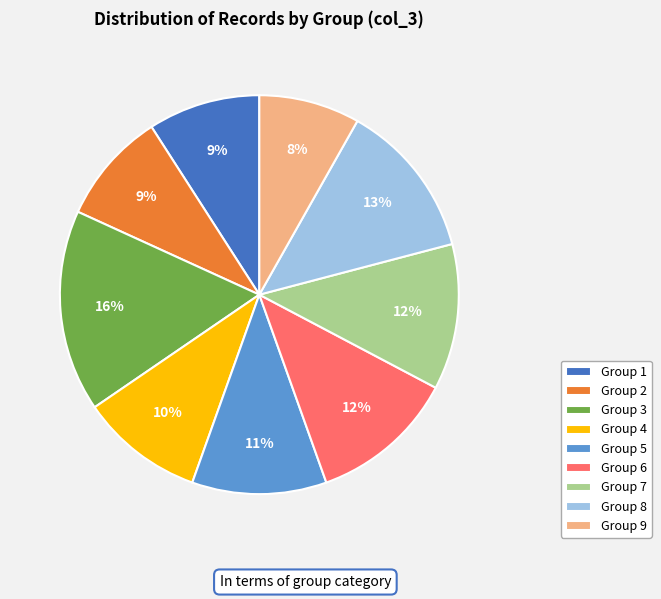

To the nearest percent, what is the combined percentage of Group 7 and Group 8?

25%